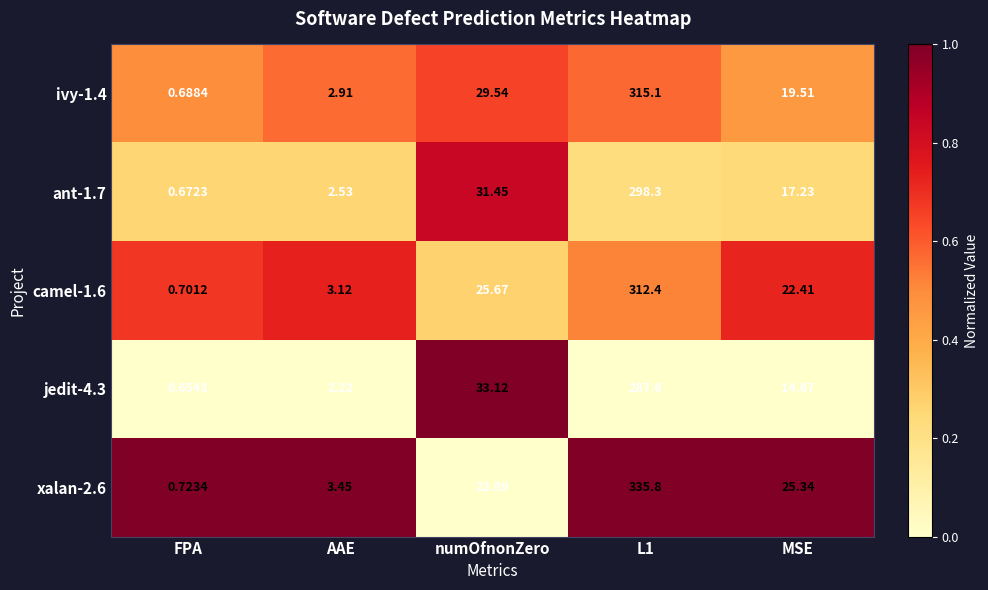

What is the total value across all series at FPA?

3.4